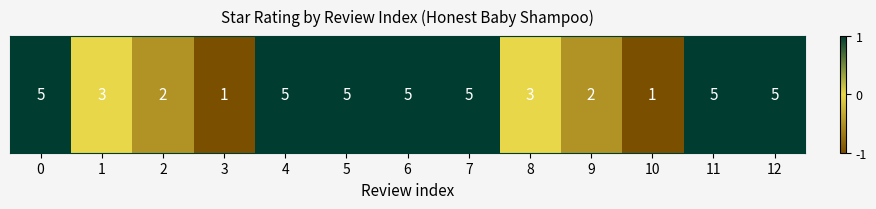

The value at 2 is -0.5. True or false?

True